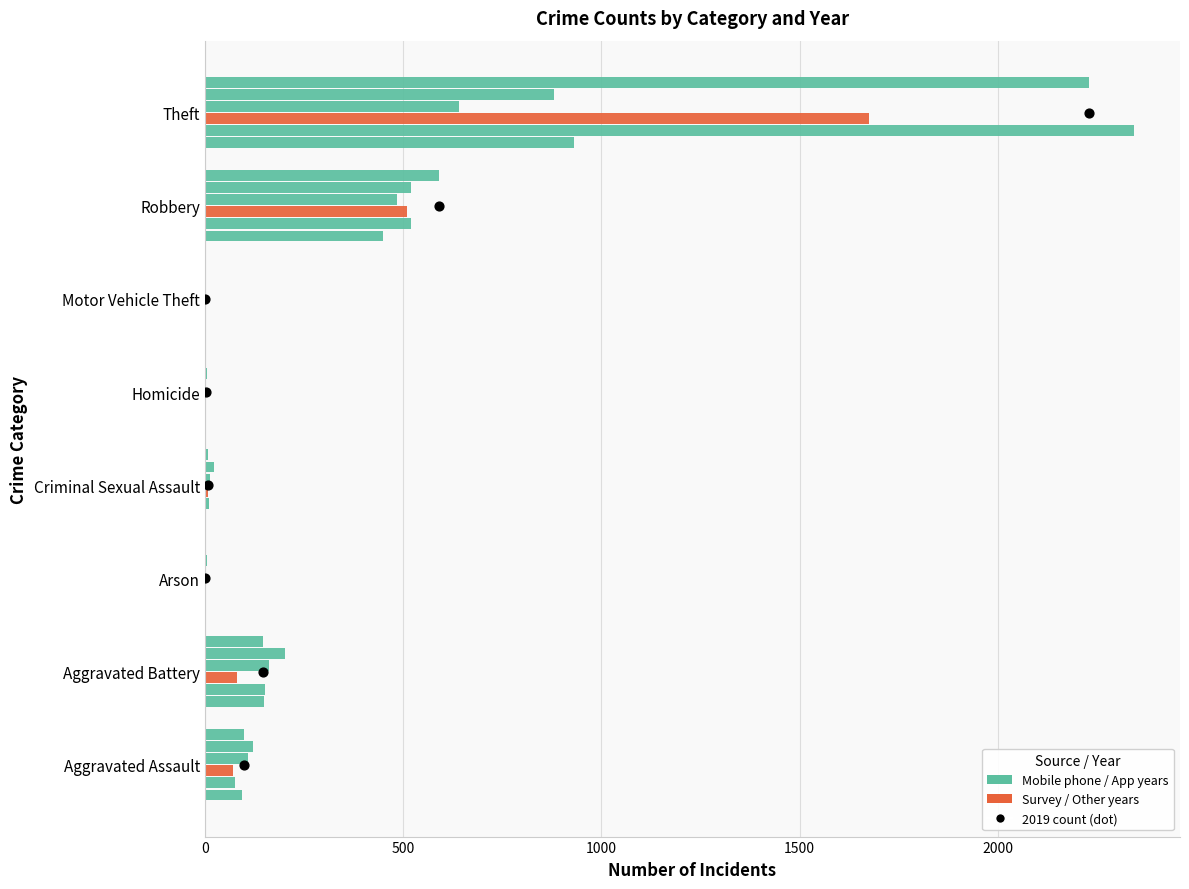

At how many categories does at least one series exceed 891?

1